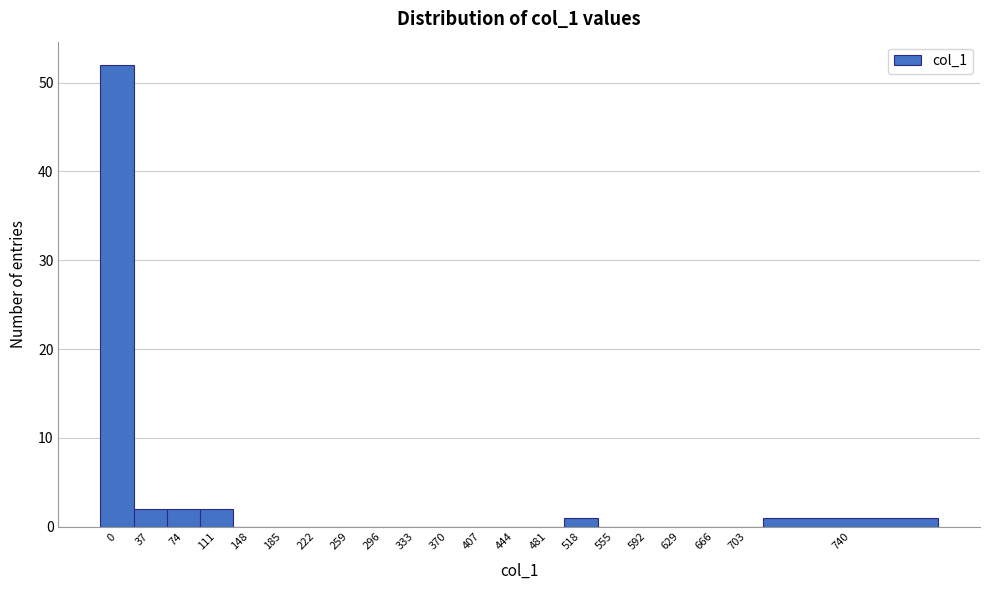

Reading right to left, transcribe all the data shown in this chart.

740=1	703=0	666=0	629=0	592=0	555=0	518=1	481=0	444=0	407=0	370=0	333=0	296=0	259=0	222=0	185=0	148=0	111=2	74=2	37=2	0=52